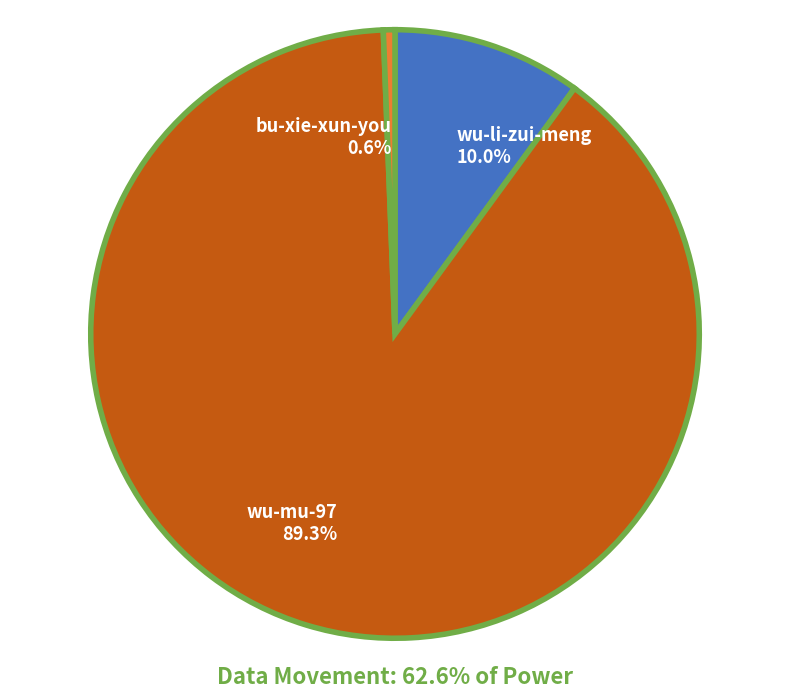

How many slices are in this pie chart?

3